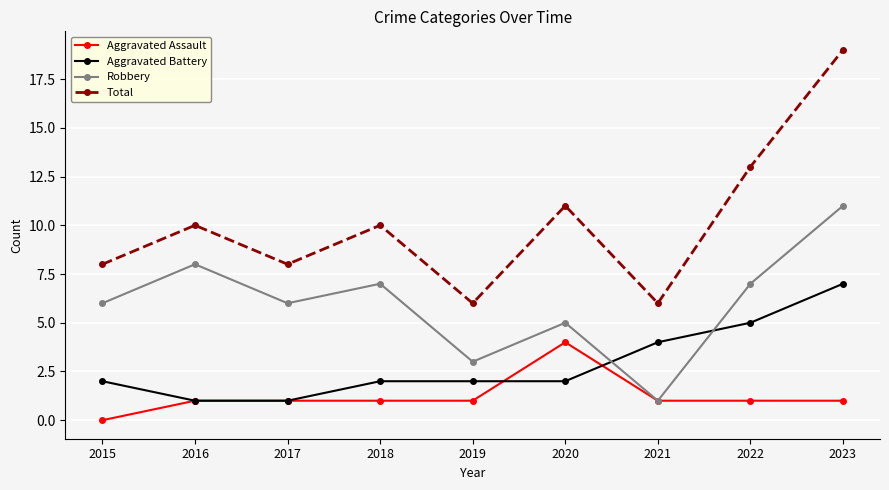

Reading left to right, list all the values displayed in this chart.

Aggravated Assault: 2015=0	2016=1	2017=1	2018=1	2019=1	2020=4	2021=1	2022=1	2023=1
Aggravated Battery: 2015=2	2016=1	2017=1	2018=2	2019=2	2020=2	2021=4	2022=5	2023=7
Robbery: 2015=6	2016=8	2017=6	2018=7	2019=3	2020=5	2021=1	2022=7	2023=11
Total: 2015=8	2016=10	2017=8	2018=10	2019=6	2020=11	2021=6	2022=13	2023=19